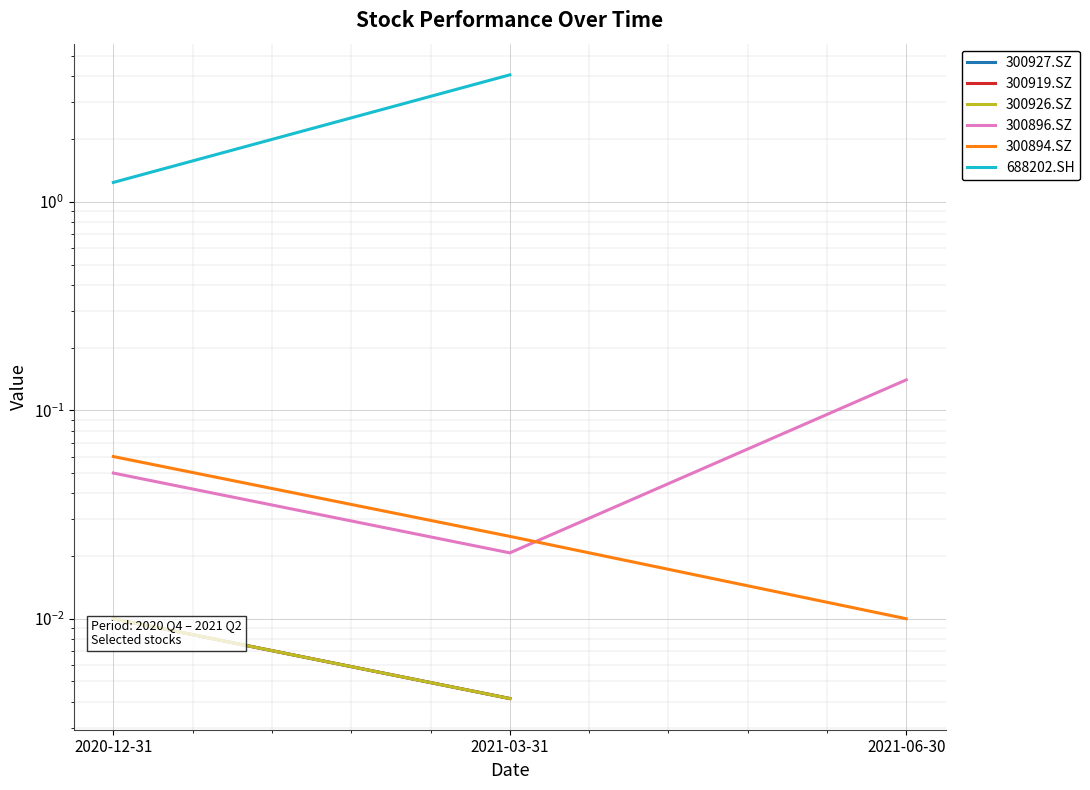

Does the chart display data point markers on the line(s)?

No